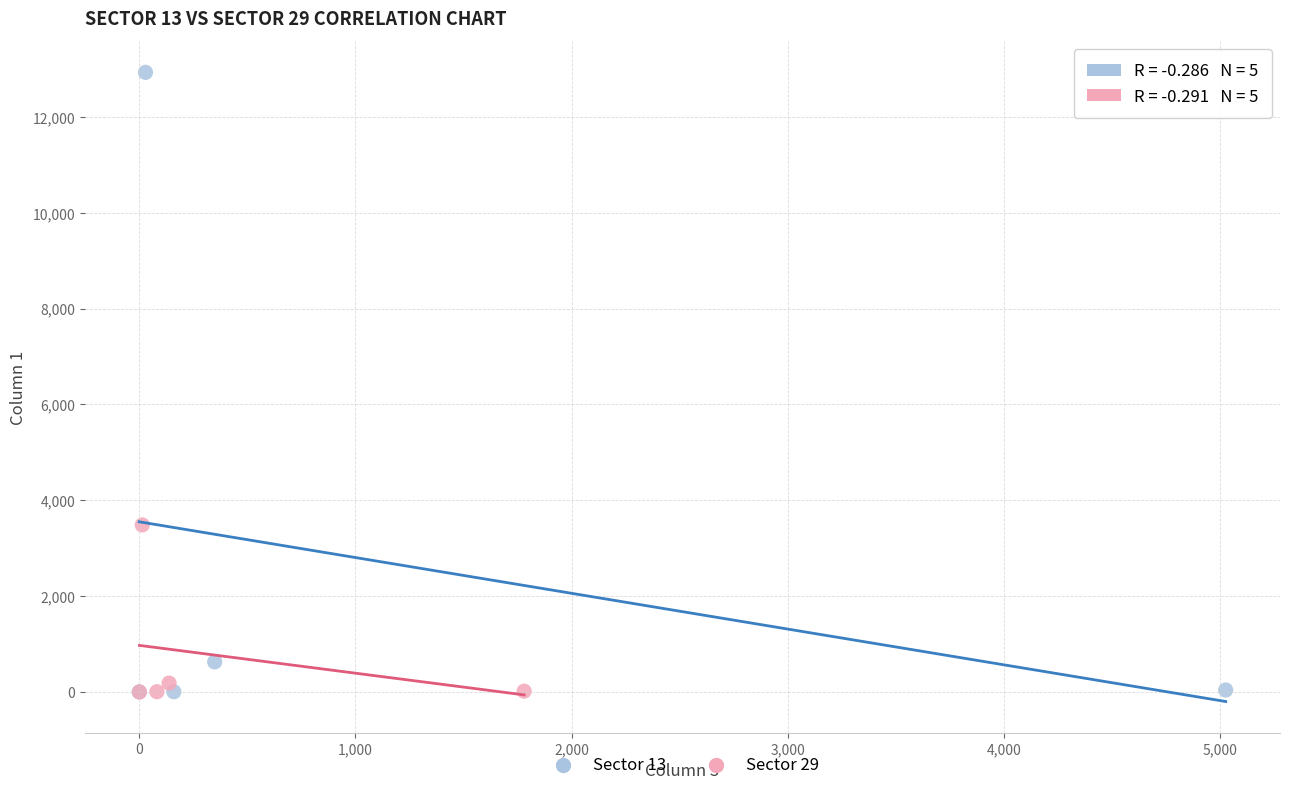

What are all the series names shown in the legend?

Sector 13, Sector 29